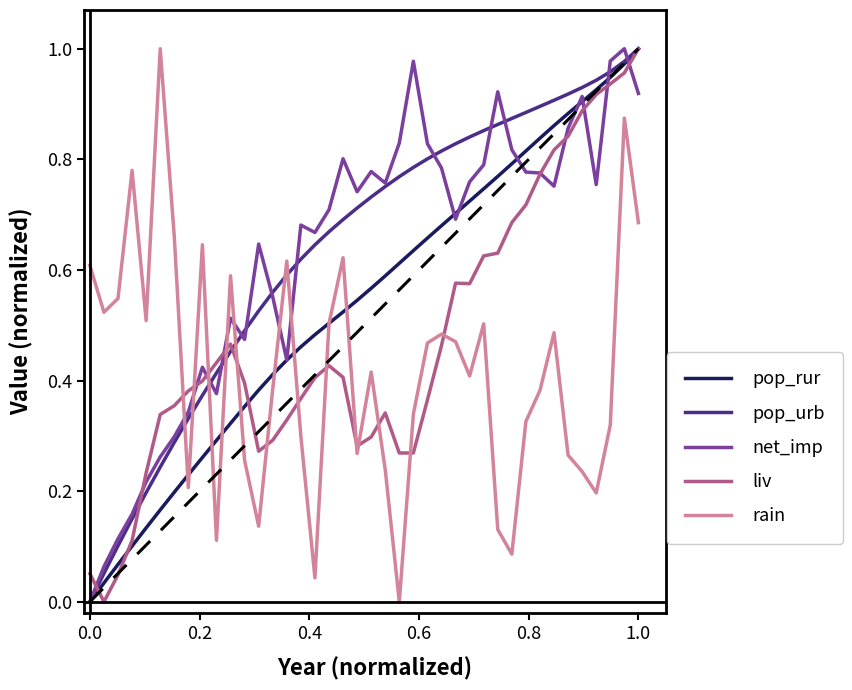

Which series ends up on top after the final intersection of liv and rain?

liv